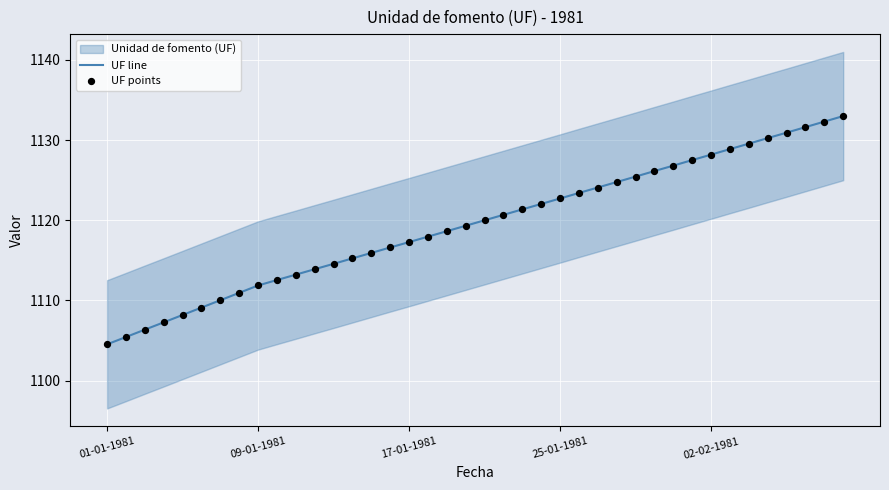

What is the lowest value of the UF line series?

1104.5